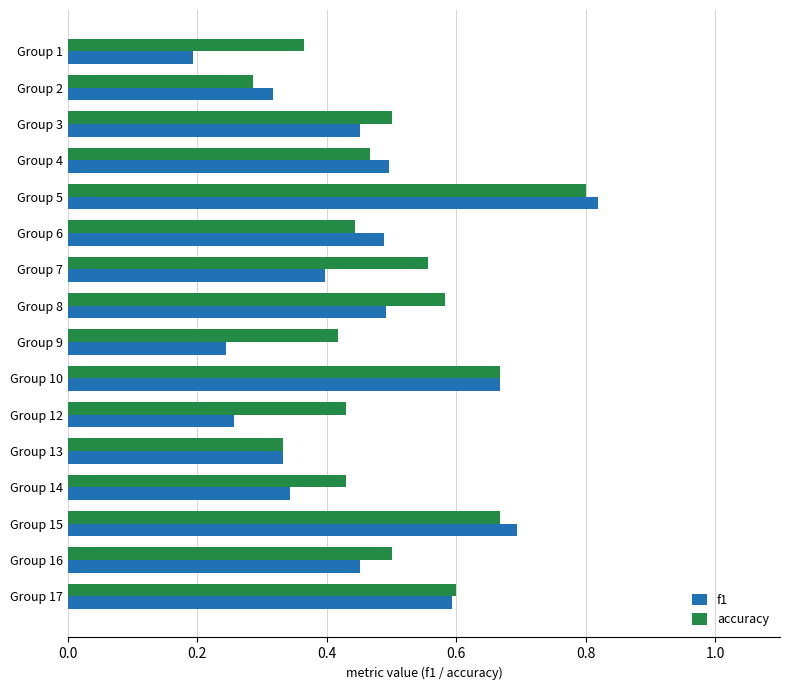

At which category is the sum across all series the highest?

Group 5